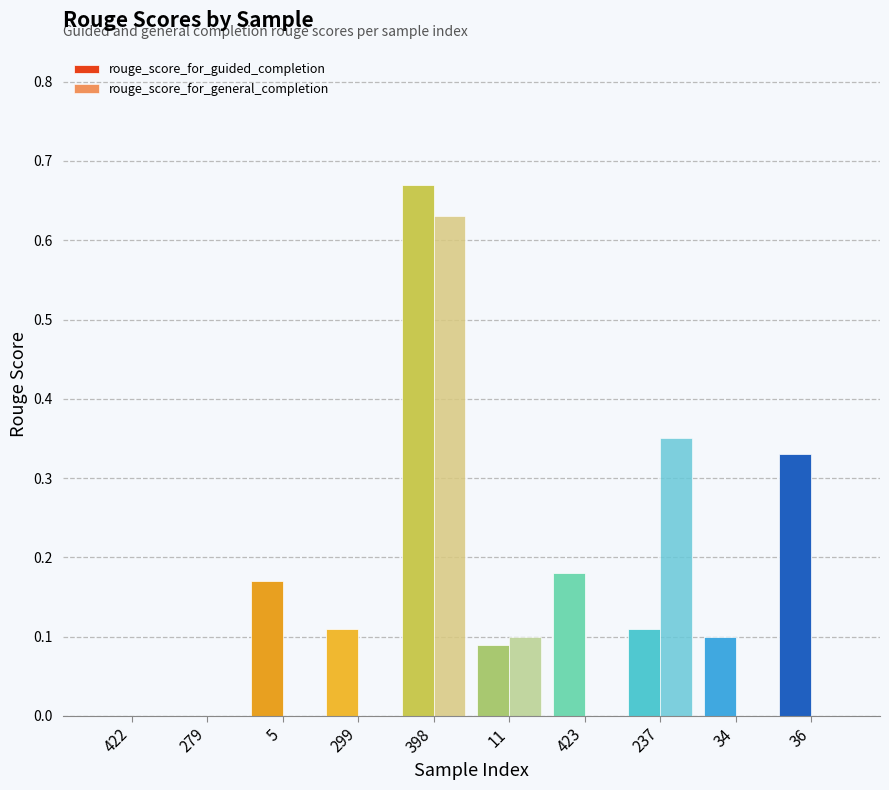

Which category has the highest value in the rouge_score_for_general_completion series?

398